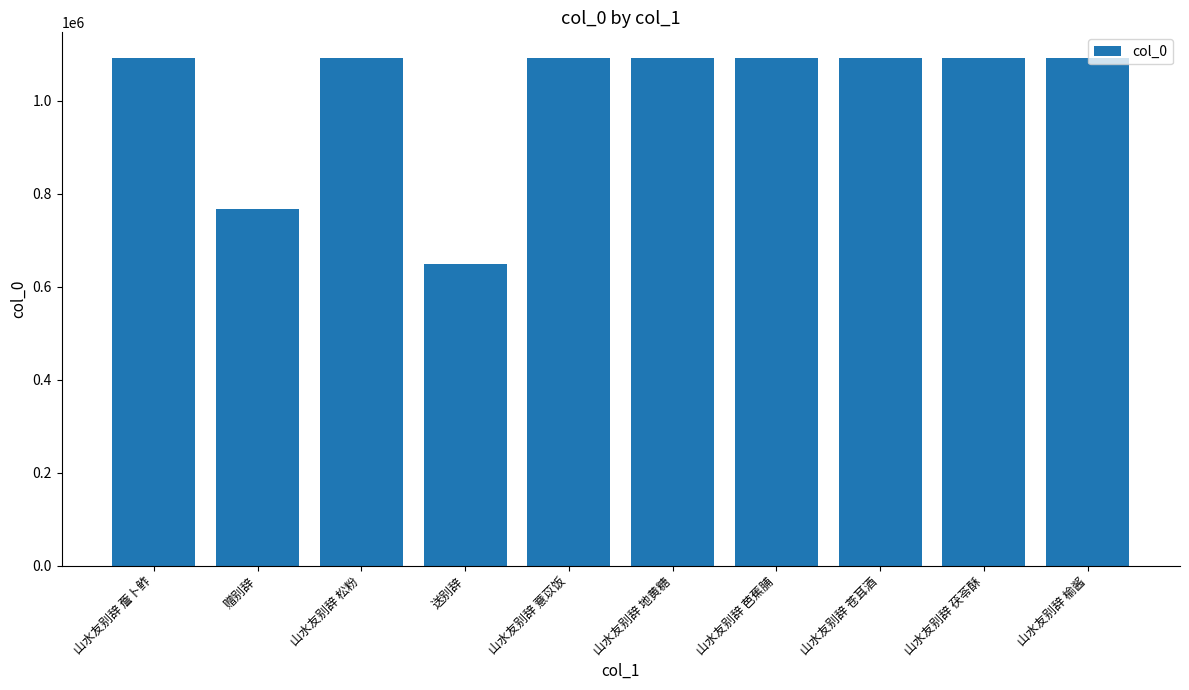

The chart shows a value of 710448 at 山水友别辞 薝卜鲊. True or false?

False